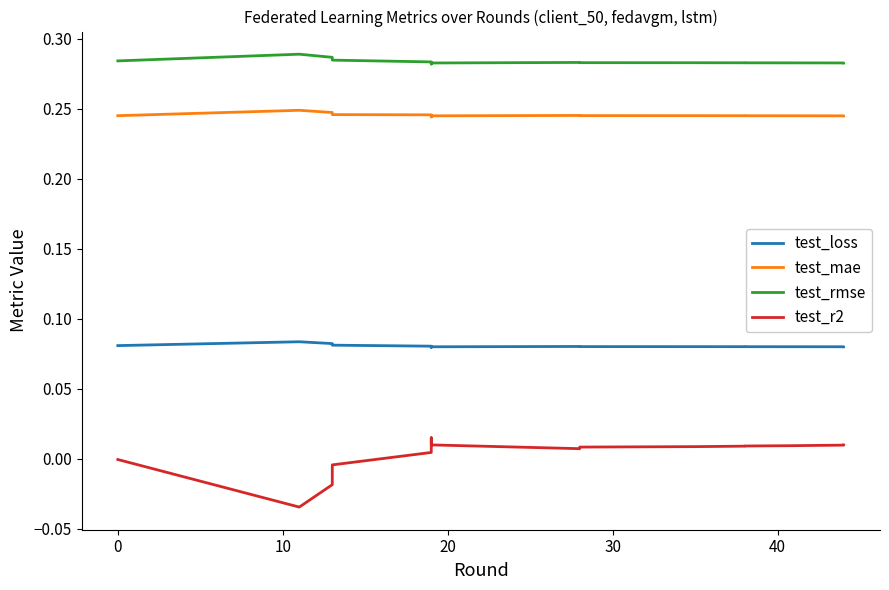

What is the sum of the test_rmse values at −10 and 10?

0.6